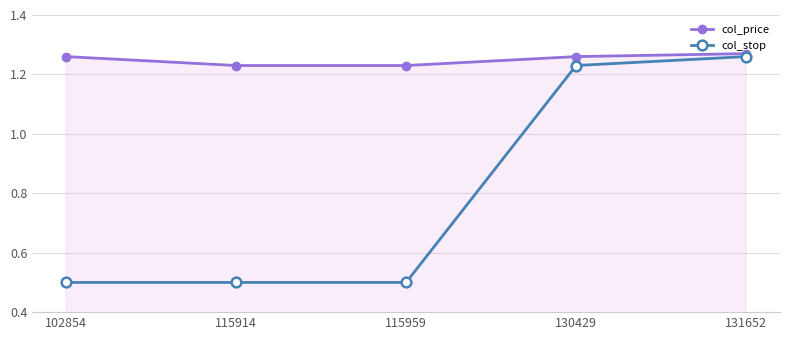

What is the total value across all series at 115959?

1.7